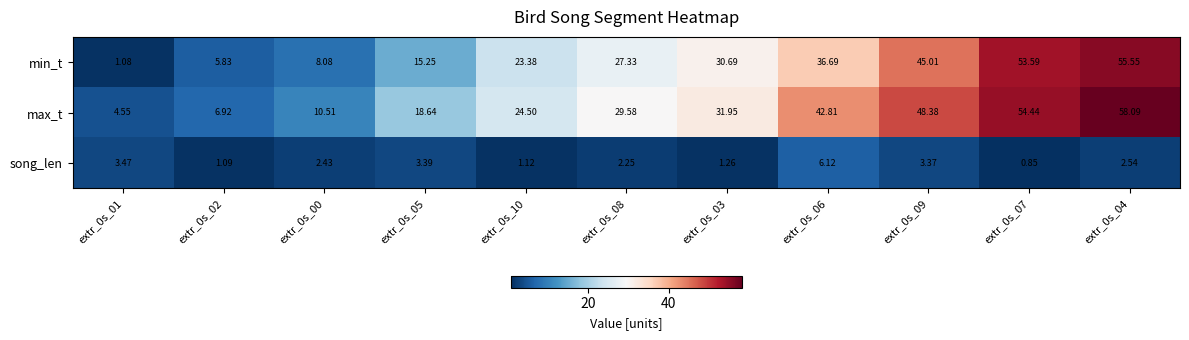

At which category is the sum across all series the highest?

extr_0s_04